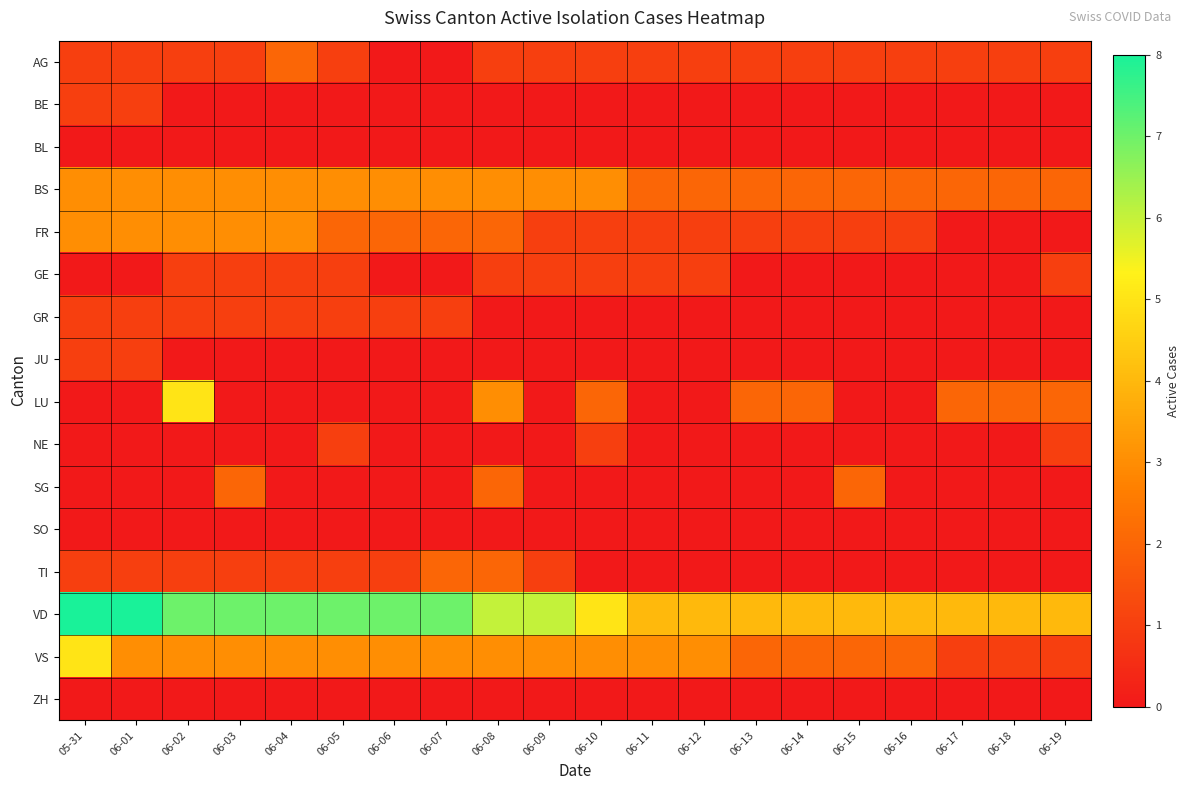

Reading left to right, list all the values displayed in this chart.

AG: 05-31=1	06-01=1	06-02=1	06-03=1	06-04=2	06-05=1	06-06=0	06-07=0	06-08=1	06-09=1	06-10=1	06-11=1	06-12=1	06-13=1	06-14=1	06-15=1	06-16=1	06-17=1	06-18=1	06-19=1
BE: 05-31=1	06-01=1	06-02=0	06-03=0	06-04=0	06-05=0	06-06=0	06-07=0	06-08=0	06-09=0	06-10=0	06-11=0	06-12=0	06-13=0	06-14=0	06-15=0	06-16=0	06-17=0	06-18=0	06-19=0
BL: 05-31=0	06-01=0	06-02=0	06-03=0	06-04=0	06-05=0	06-06=0	06-07=0	06-08=0	06-09=0	06-10=0	06-11=0	06-12=0	06-13=0	06-14=0	06-15=0	06-16=0	06-17=0	06-18=0	06-19=0
BS: 05-31=3	06-01=3	06-02=3	06-03=3	06-04=3	06-05=3	06-06=3	06-07=3	06-08=3	06-09=3	06-10=3	06-11=2	06-12=2	06-13=2	06-14=2	06-15=2	06-16=2	06-17=2	06-18=2	06-19=2
FR: 05-31=3	06-01=3	06-02=3	06-03=3	06-04=3	06-05=2	06-06=2	06-07=2	06-08=2	06-09=1	06-10=1	06-11=1	06-12=1	06-13=1	06-14=1	06-15=1	06-16=1	06-17=0	06-18=0	06-19=0
GE: 05-31=0	06-01=0	06-02=1	06-03=1	06-04=1	06-05=1	06-06=0	06-07=0	06-08=1	06-09=1	06-10=1	06-11=1	06-12=1	06-13=0	06-14=0	06-15=0	06-16=0	06-17=0	06-18=0	06-19=1
GR: 05-31=1	06-01=1	06-02=1	06-03=1	06-04=1	06-05=1	06-06=1	06-07=1	06-08=0	06-09=0	06-10=0	06-11=0	06-12=0	06-13=0	06-14=0	06-15=0	06-16=0	06-17=0	06-18=0	06-19=0
JU: 05-31=1	06-01=1	06-02=0	06-03=0	06-04=0	06-05=0	06-06=0	06-07=0	06-08=0	06-09=0	06-10=0	06-11=0	06-12=0	06-13=0	06-14=0	06-15=0	06-16=0	06-17=0	06-18=0	06-19=0
LU: 05-31=0	06-01=0	06-02=5	06-03=0	06-04=0	06-05=0	06-06=0	06-07=0	06-08=3	06-09=0	06-10=2	06-11=0	06-12=0	06-13=2	06-14=2	06-15=0	06-16=0	06-17=2	06-18=2	06-19=2
NE: 05-31=0	06-01=0	06-02=0	06-03=0	06-04=0	06-05=1	06-06=0	06-07=0	06-08=0	06-09=0	06-10=1	06-11=0	06-12=0	06-13=0	06-14=0	06-15=0	06-16=0	06-17=0	06-18=0	06-19=1
SG: 05-31=0	06-01=0	06-02=0	06-03=2	06-04=0	06-05=0	06-06=0	06-07=0	06-08=2	06-09=0	06-10=0	06-11=0	06-12=0	06-13=0	06-14=0	06-15=2	06-16=0	06-17=0	06-18=0	06-19=0
SO: 05-31=0	06-01=0	06-02=0	06-03=0	06-04=0	06-05=0	06-06=0	06-07=0	06-08=0	06-09=0	06-10=0	06-11=0	06-12=0	06-13=0	06-14=0	06-15=0	06-16=0	06-17=0	06-18=0	06-19=0
TI: 05-31=1	06-01=1	06-02=1	06-03=1	06-04=1	06-05=1	06-06=1	06-07=2	06-08=2	06-09=1	06-10=0	06-11=0	06-12=0	06-13=0	06-14=0	06-15=0	06-16=0	06-17=0	06-18=0	06-19=0
VD: 05-31=8	06-01=8	06-02=7	06-03=7	06-04=7	06-05=7	06-06=7	06-07=7	06-08=6	06-09=6	06-10=5	06-11=4	06-12=4	06-13=4	06-14=4	06-15=4	06-16=4	06-17=4	06-18=4	06-19=4
VS: 05-31=5	06-01=3	06-02=3	06-03=3	06-04=3	06-05=3	06-06=3	06-07=3	06-08=3	06-09=3	06-10=3	06-11=3	06-12=3	06-13=2	06-14=2	06-15=2	06-16=2	06-17=1	06-18=1	06-19=1
ZH: 05-31=0	06-01=0	06-02=0	06-03=0	06-04=0	06-05=0	06-06=0	06-07=0	06-08=0	06-09=0	06-10=0	06-11=0	06-12=0	06-13=0	06-14=0	06-15=0	06-16=0	06-17=0	06-18=0	06-19=0